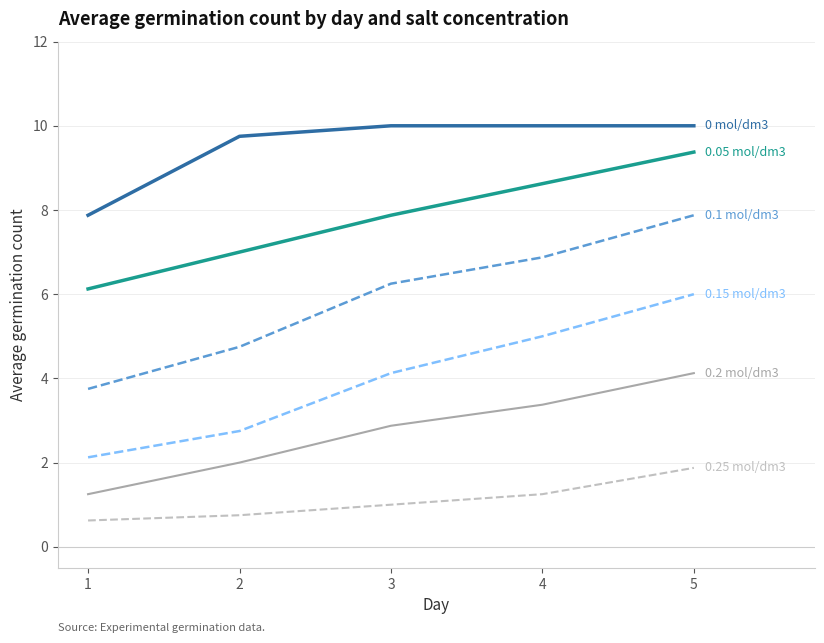

What is the maximum value shown in the chart?

10.0